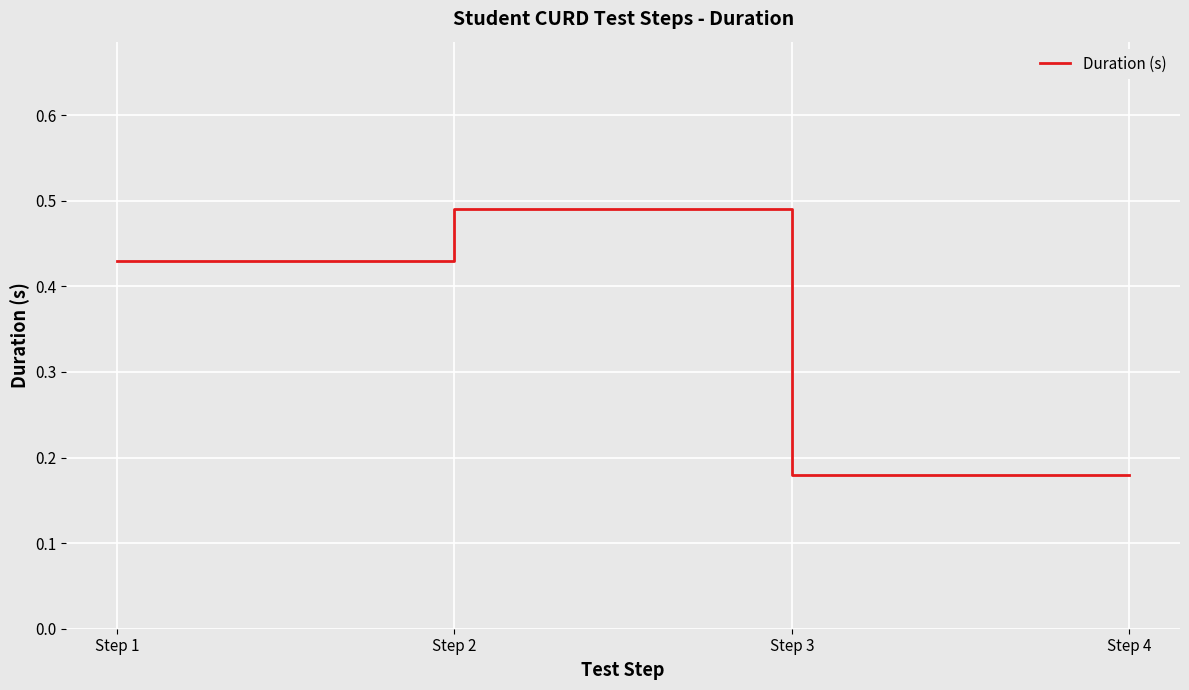

At which category does the chart reach its peak across all series?

Step 2